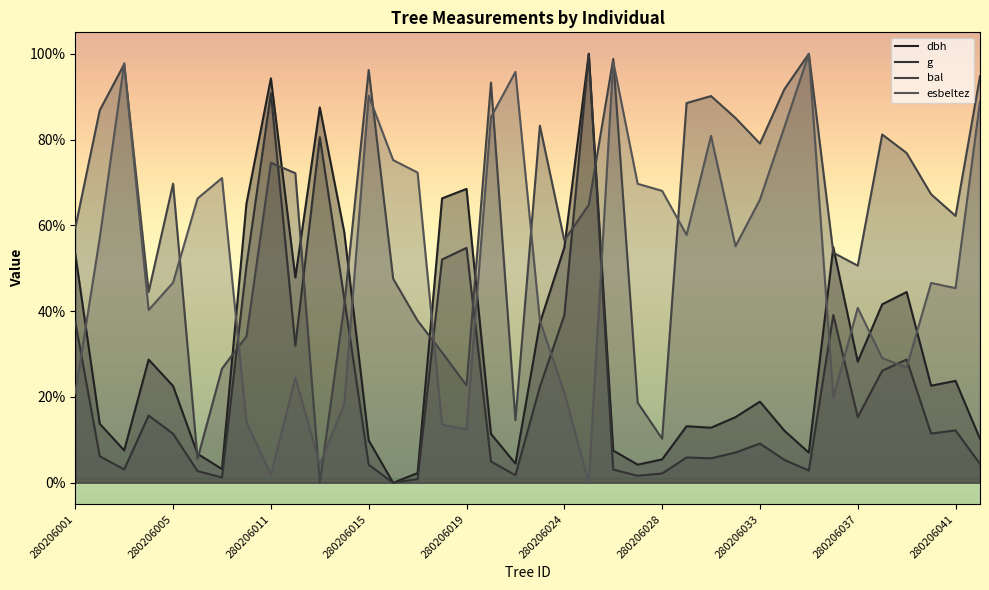

Where is the first local maximum for esbeltez?

280206003